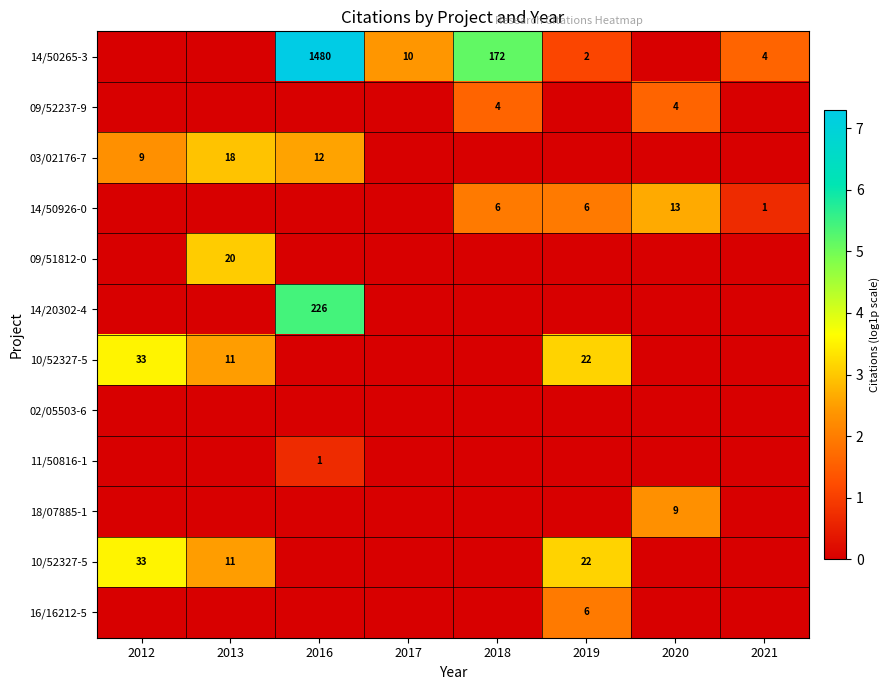

At how many categories does at least one series exceed 6?

1